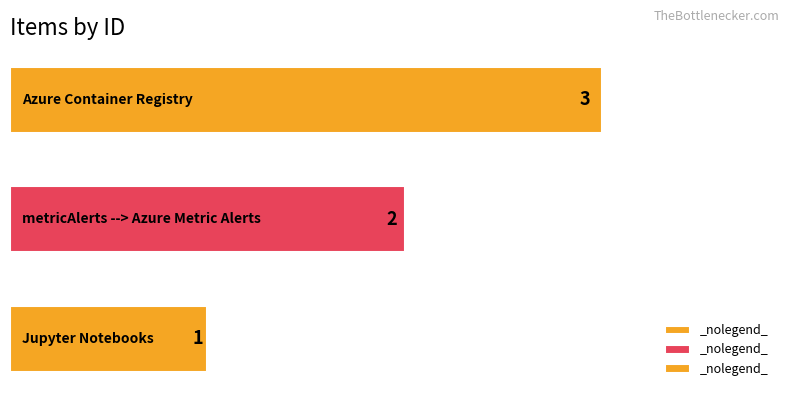

How many bars are there in total?

3